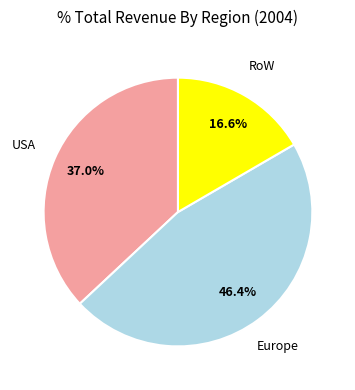

To the nearest percent, what is the difference between the largest and smallest slice percentages?

30%